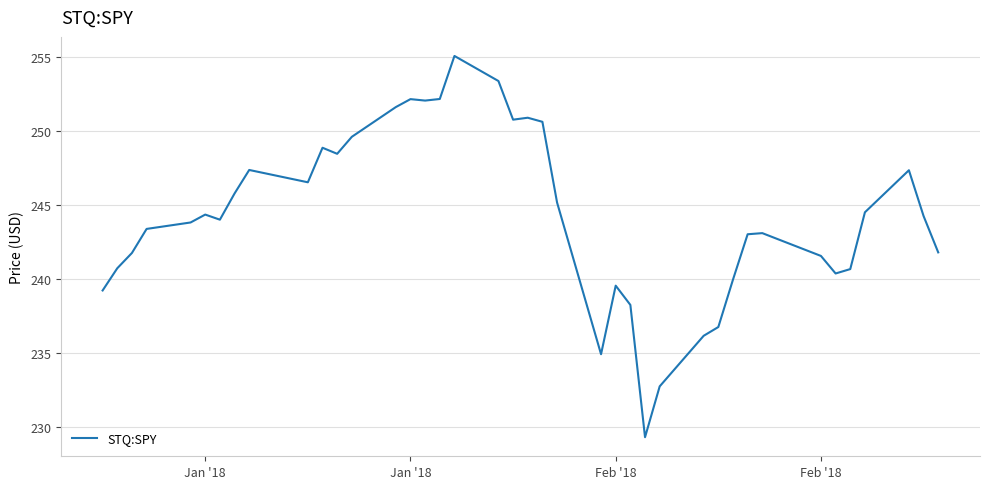

Is this an area chart (filled region under the line)?

No